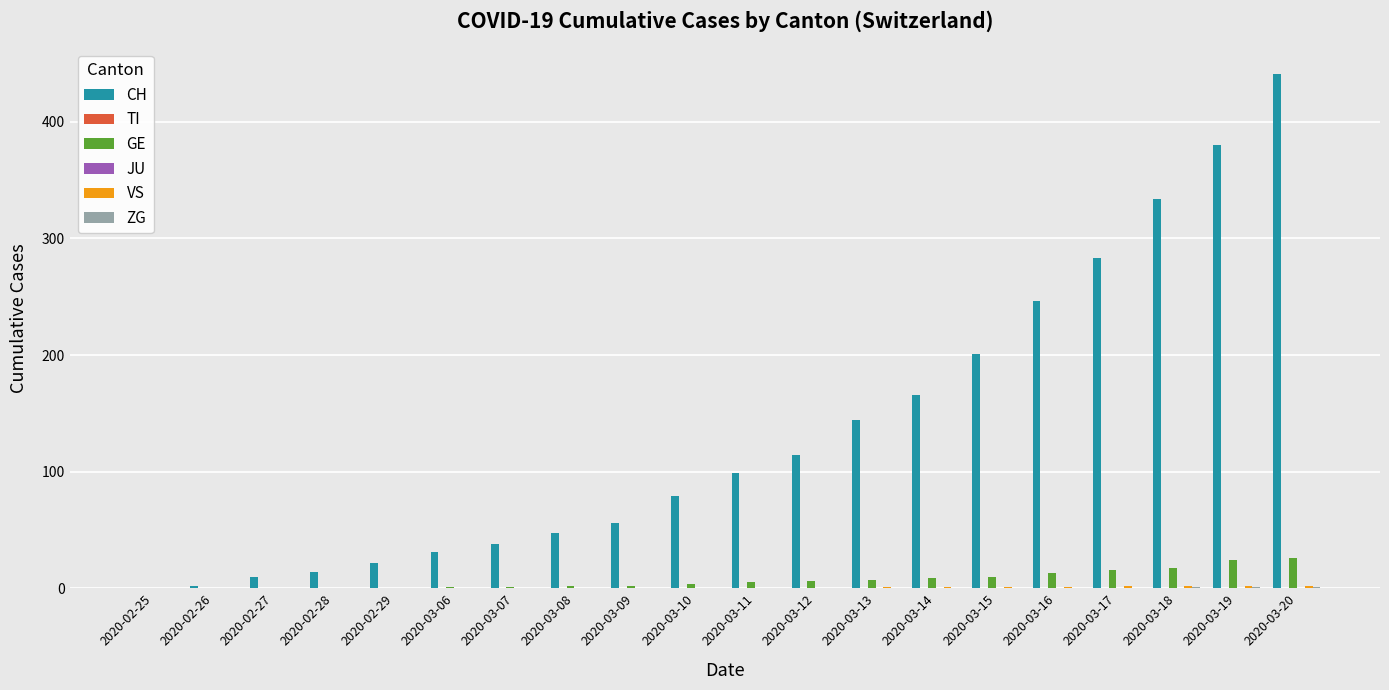

At how many categories does at least one series exceed 389?

1